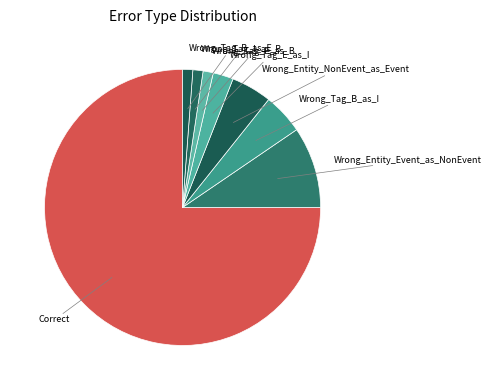

Which has a higher value, Correct or Wrong_Tag_E_as_B?

Correct